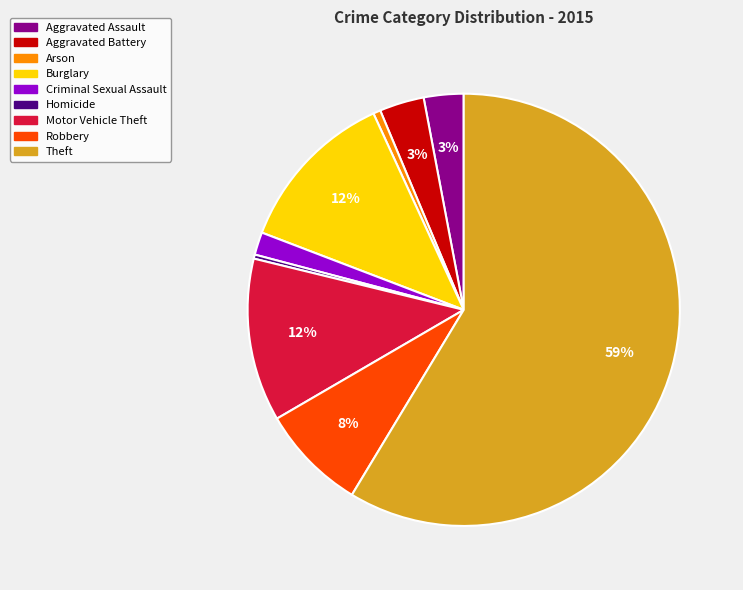

To the nearest percent, what is the combined percentage of Theft and Burglary?

71%